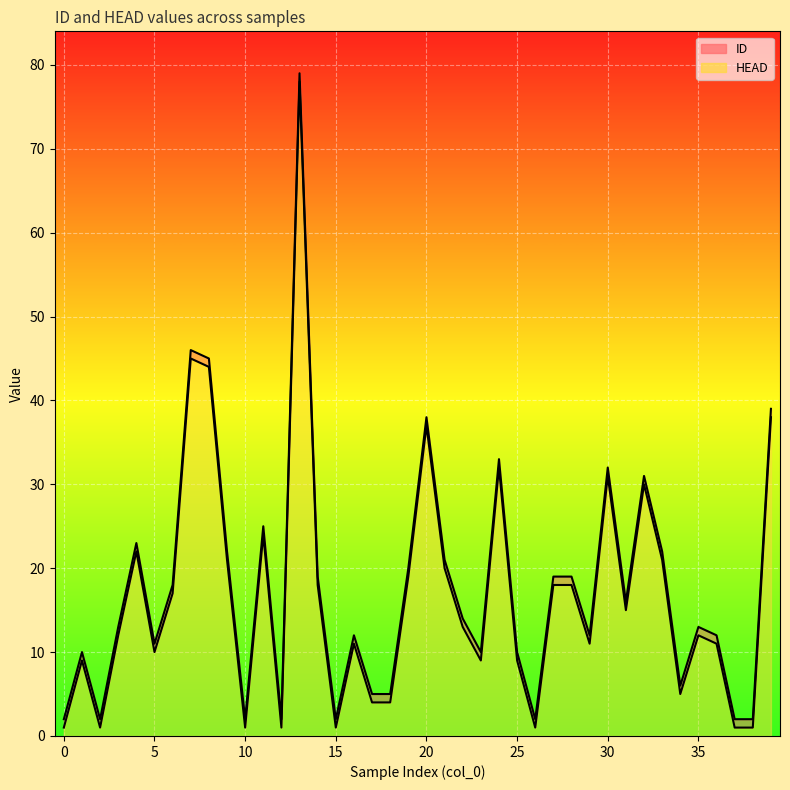

Read the HEAD value at 17, to the nearest 5.

5